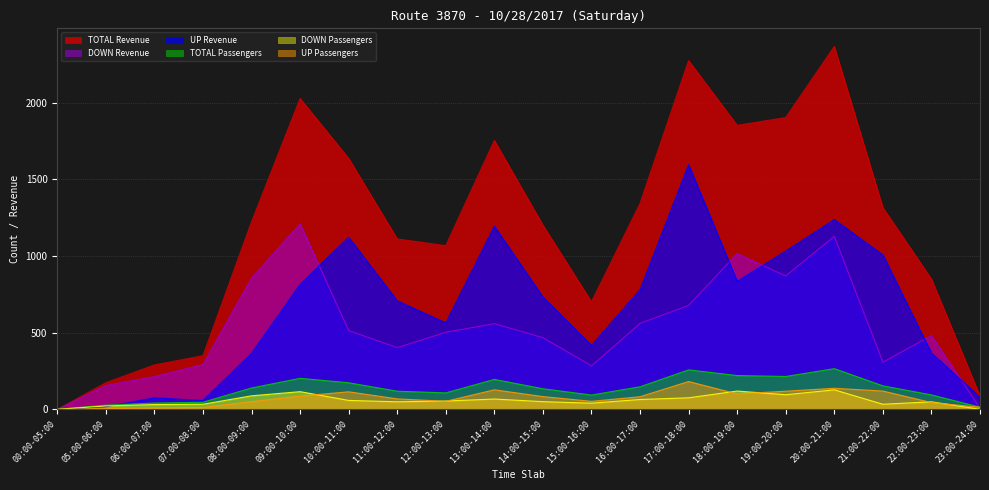

Is the value of DOWN Revenue at 20:00-21:00 greater than the value of DOWN Passengers at 23:00-24:00?

Yes